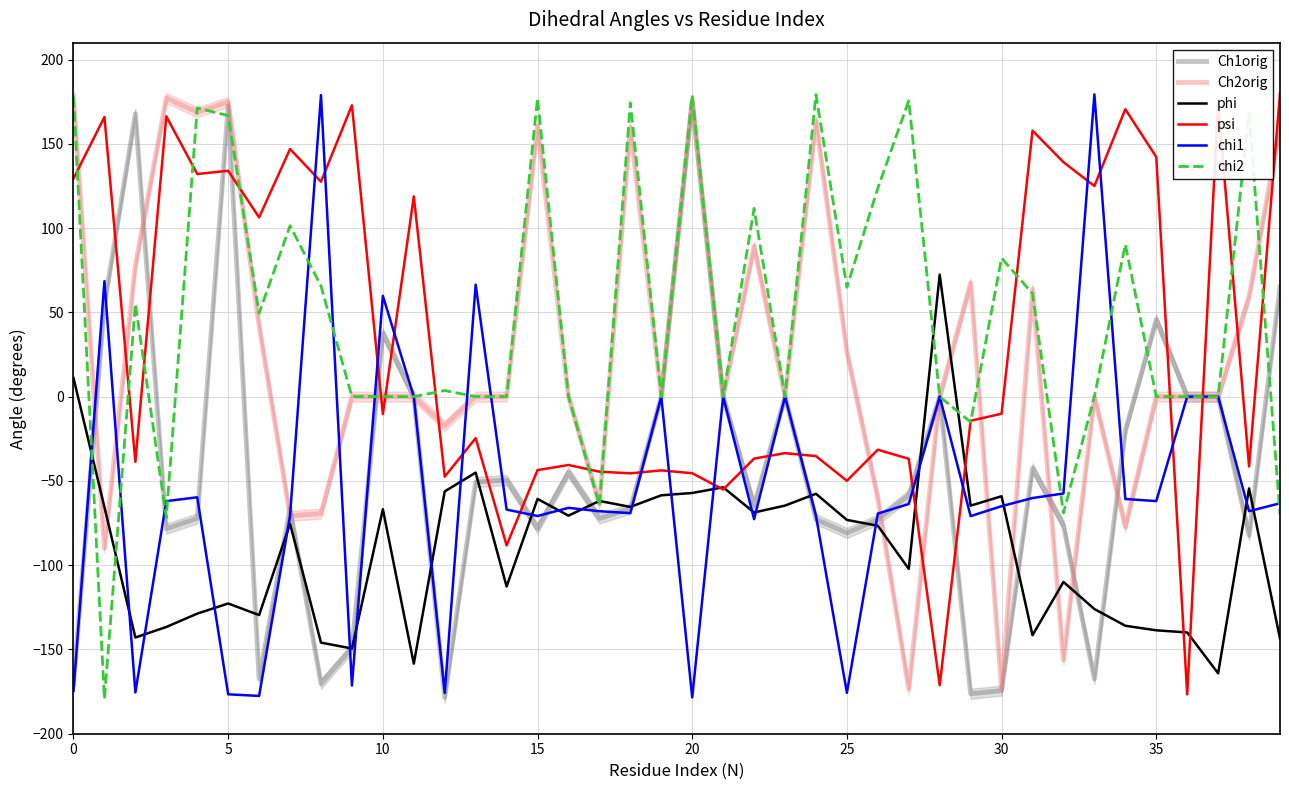

Count the number of data series in this chart.

6